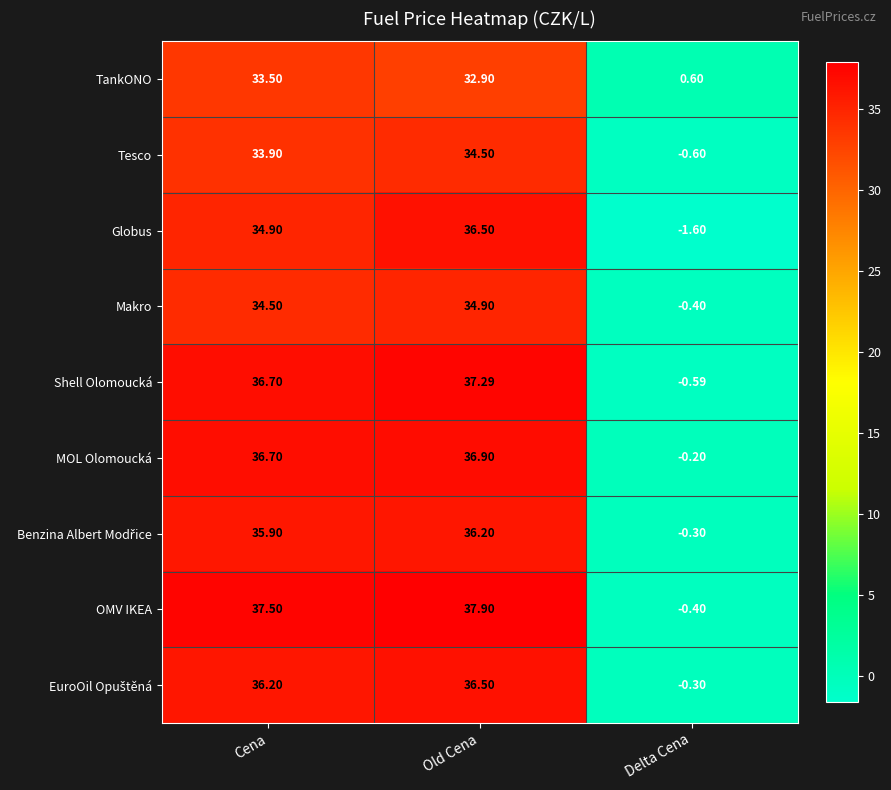

Which label corresponds to the smallest value in the chart?

Delta Cena